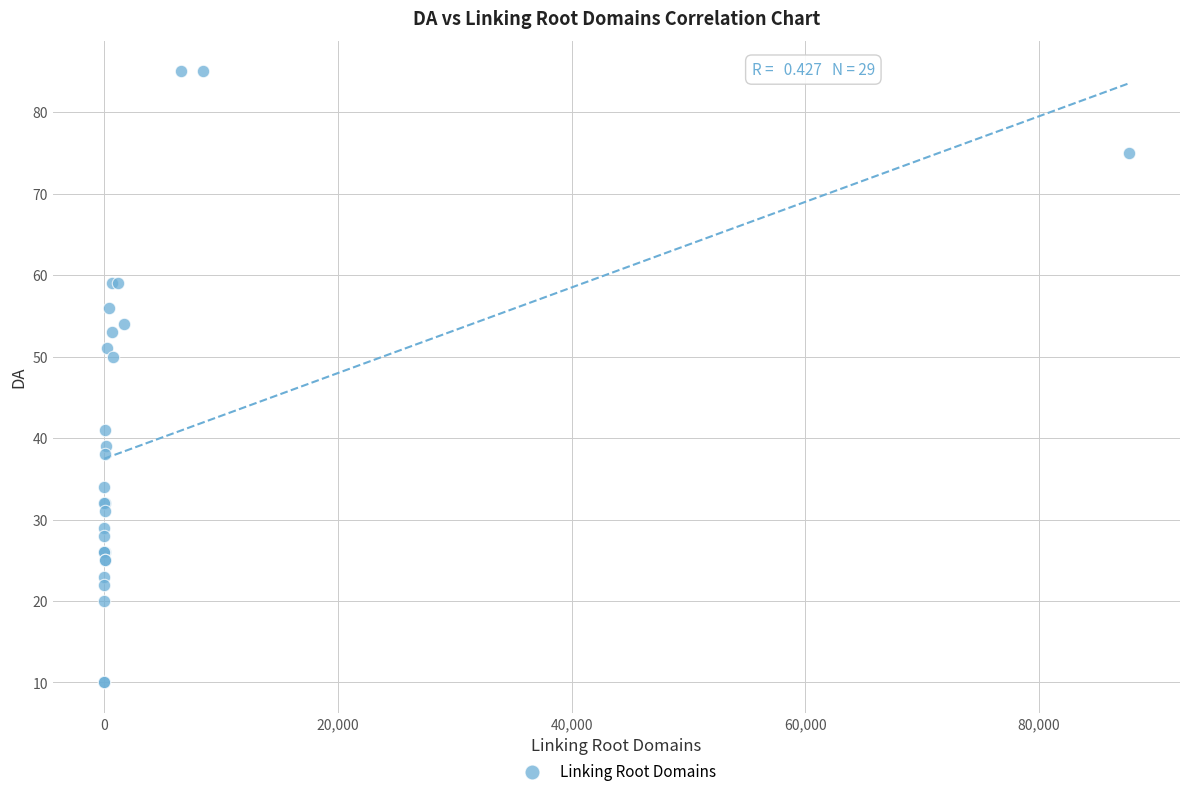

What Y value in the scatter plot is closest to 47?

50